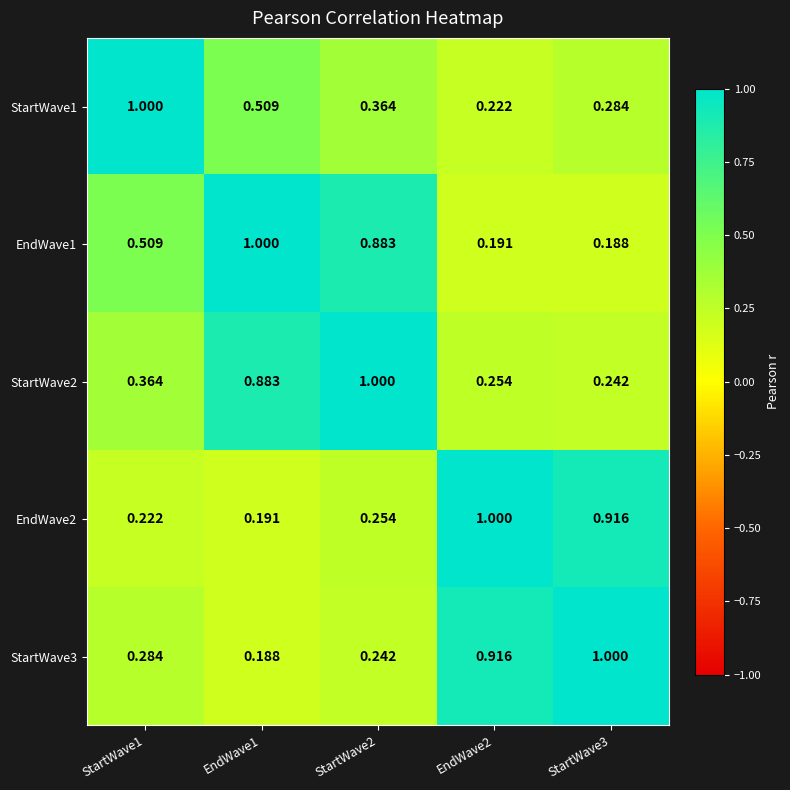

Is the value of EndWave2 at EndWave2 greater than the value of EndWave1 at StartWave2?

Yes